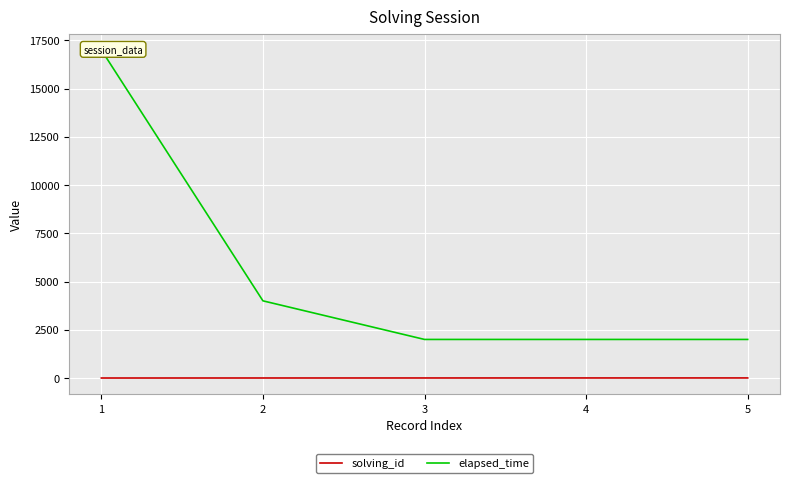

True or false: elapsed_time and solving_id intersect in this chart.

False